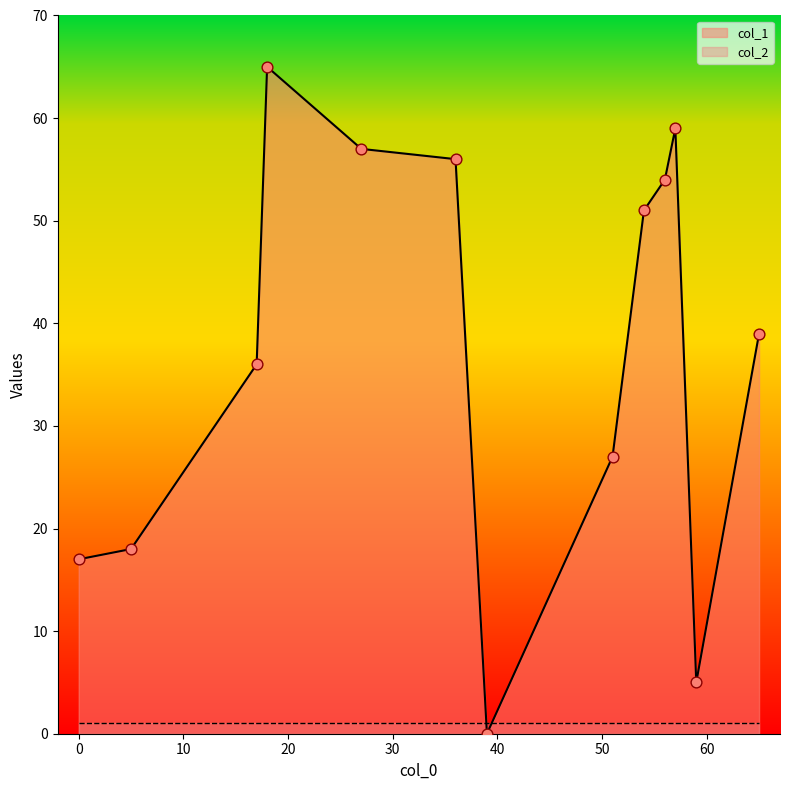

Which series reaches the minimum Y coordinate?

col_1